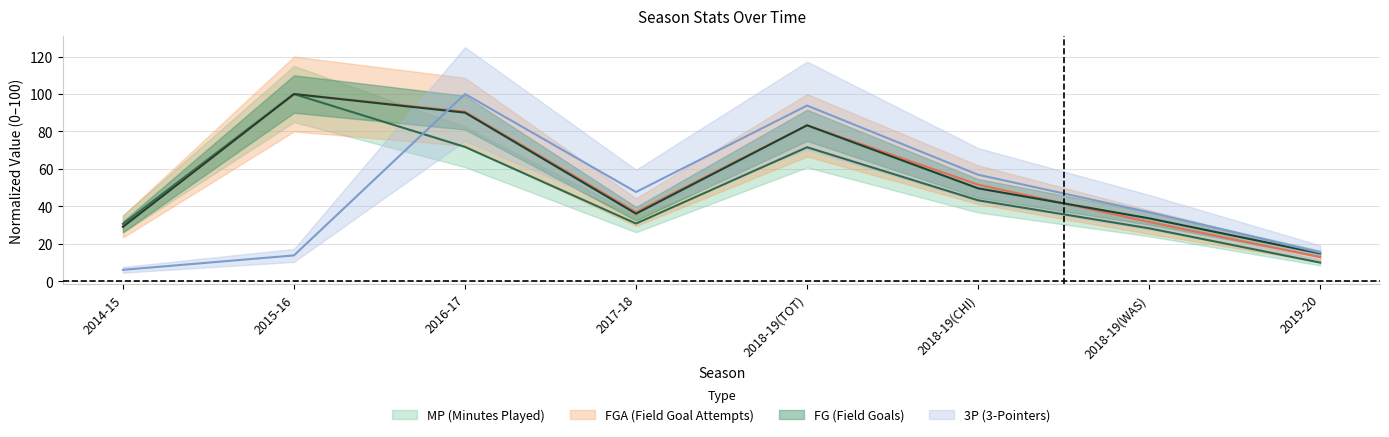

What is the difference between the maximum and second lowest values in the 3P series?

86.2